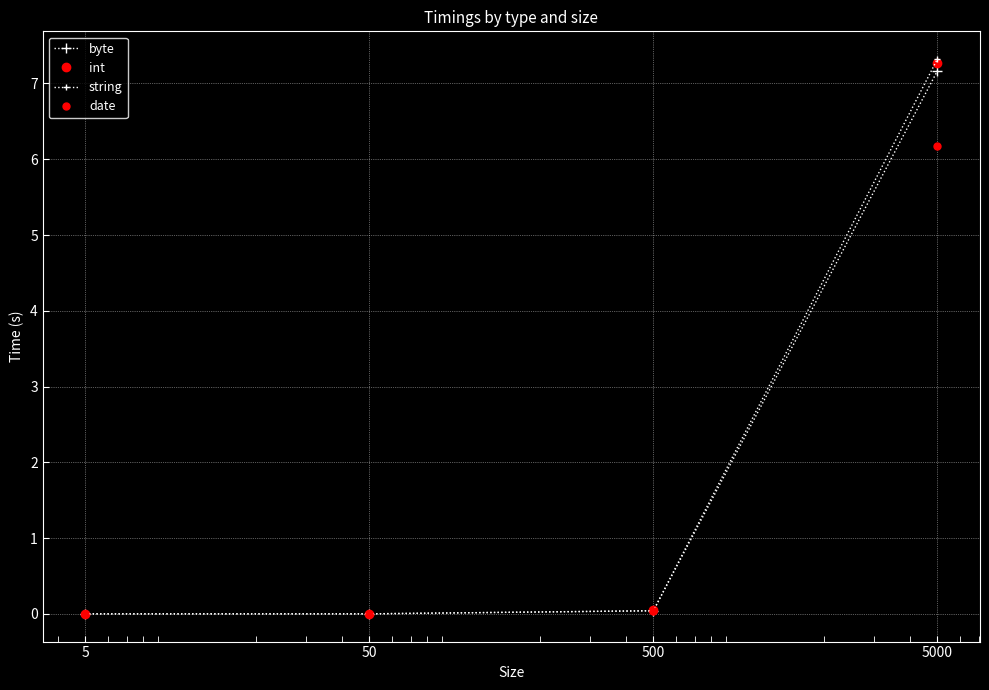

Is this an area chart (filled region under the line)?

No